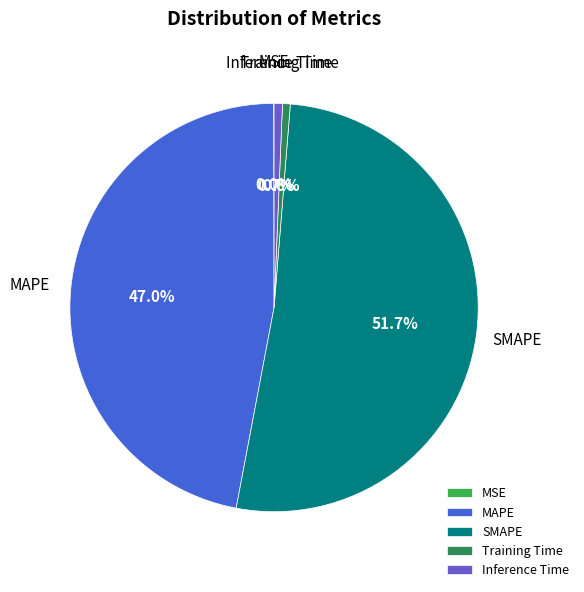

Which category accounts for the majority?

SMAPE